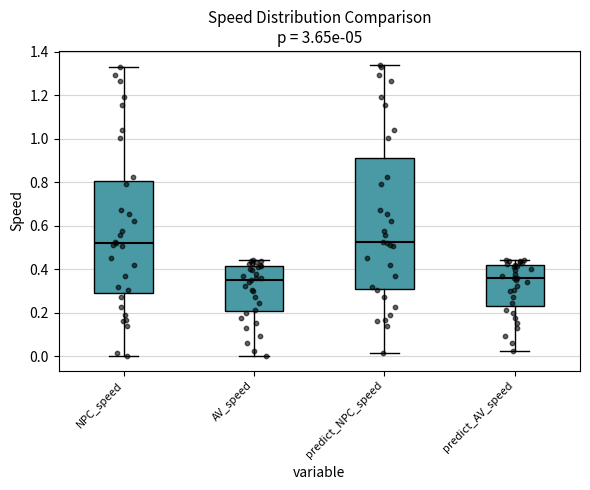

Where does the upper whisker of the box for AV_speed end on the y-axis? The values are not printed on the chart, so give them approximately, as read against the axis.

0.44